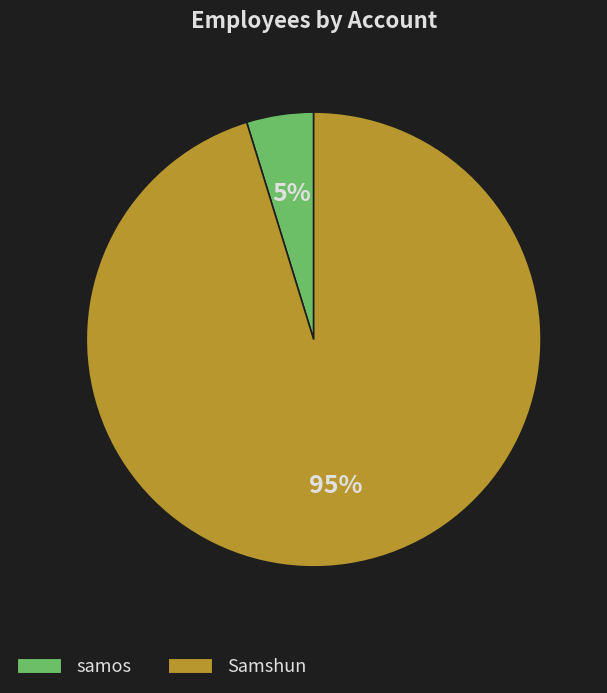

Is there any slice that represents more than half of the pie?

Yes